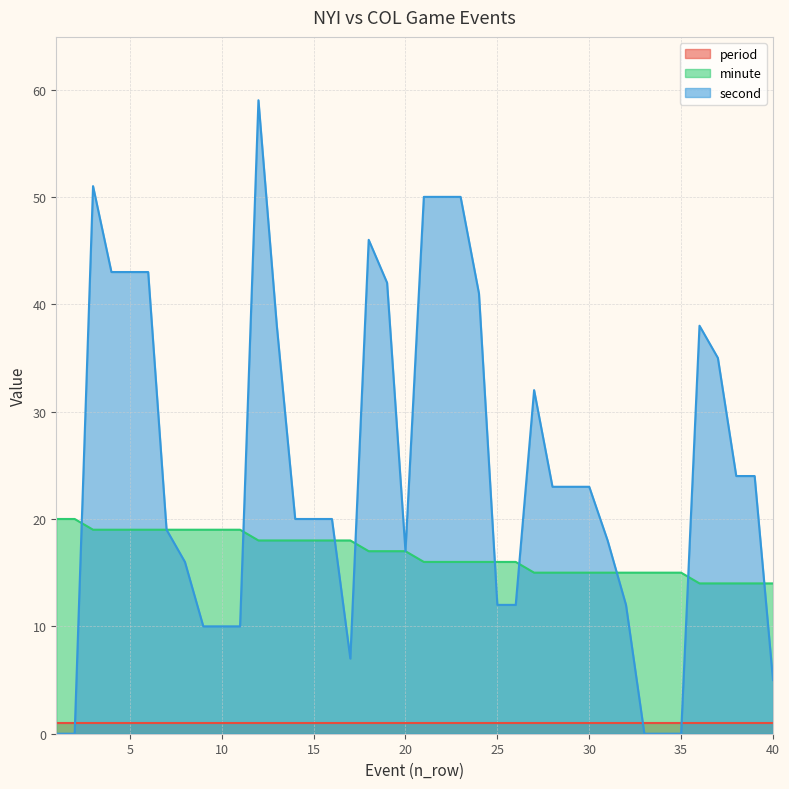

What is the approximate value of minute at 28?

15